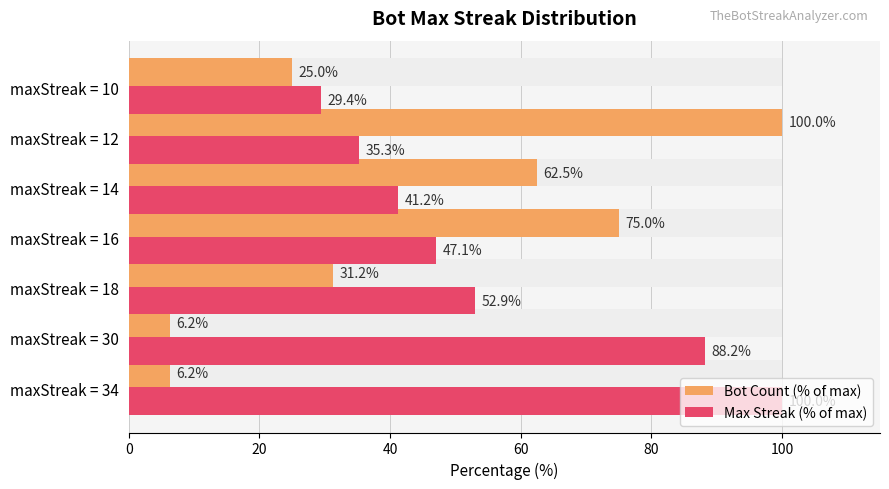

The value of Bot Count (% of max) at maxStreak = 16 is 34.7. True or false?

False